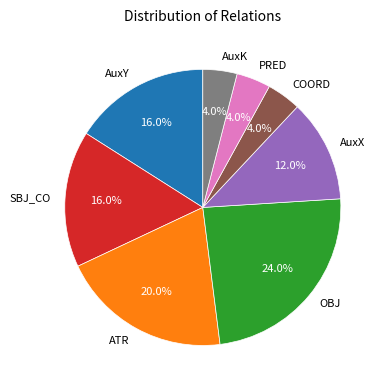

Approximately how many times larger is the value at SBJ_CO compared to PRED?

4.0